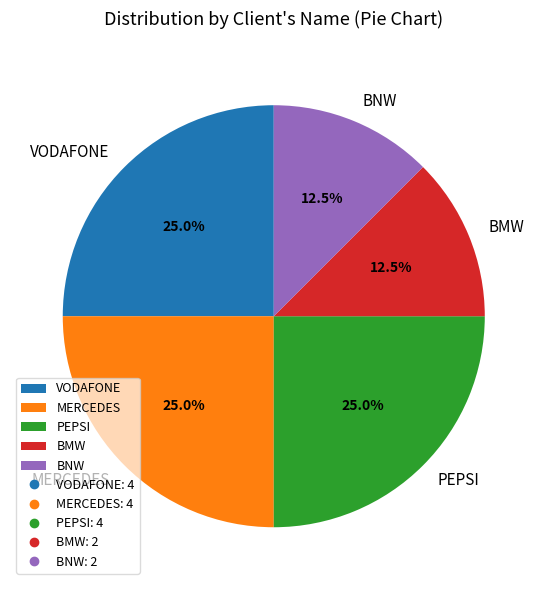

How many slices are in this pie chart?

5